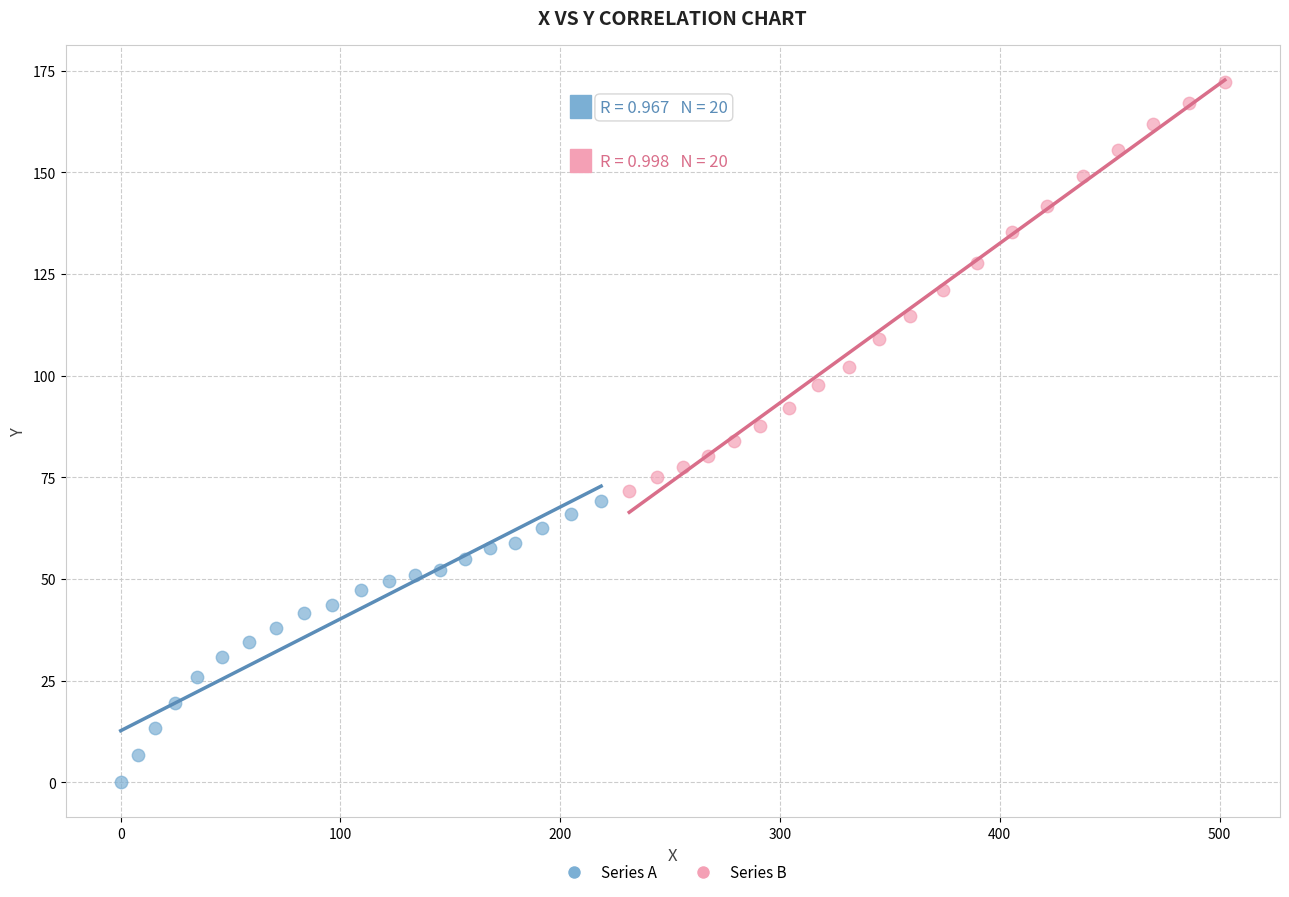

Which series has the widest spread of Y values?

Series B